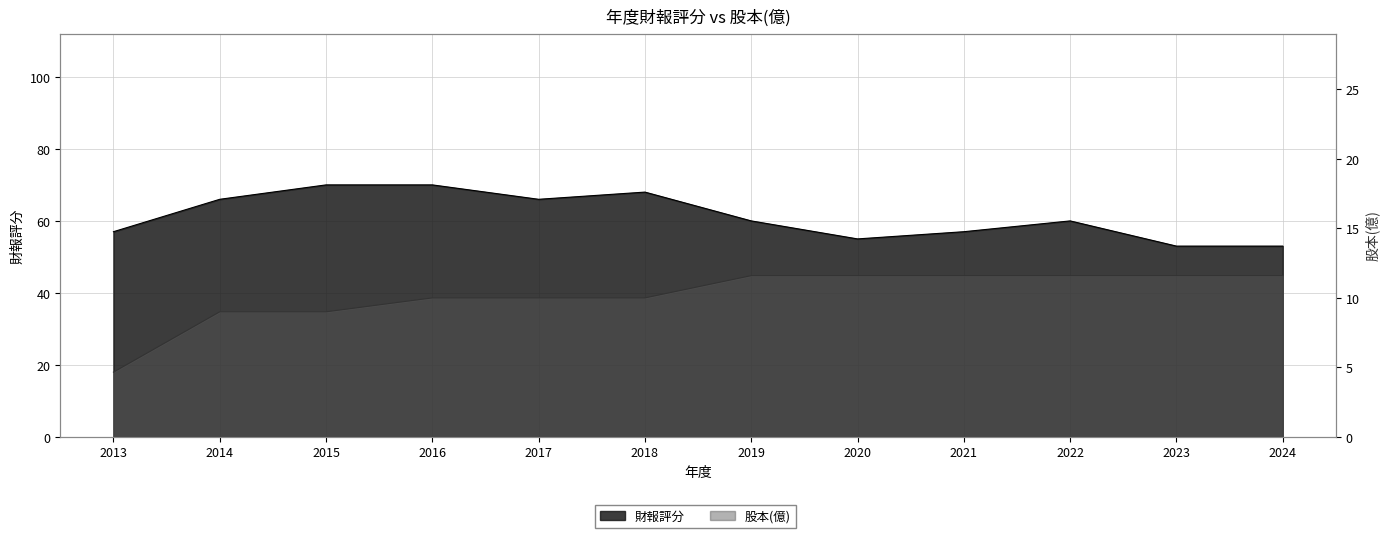

What are all the series names shown in the legend?

財報評分, 股本(億)